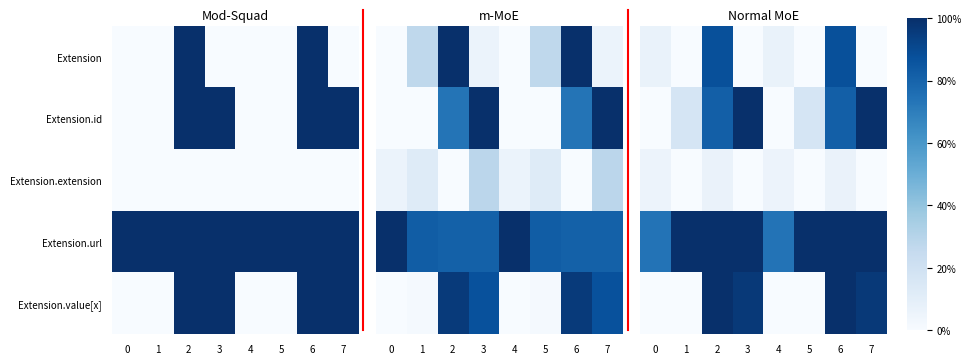

What is the maximum value shown in the chart?

1.0